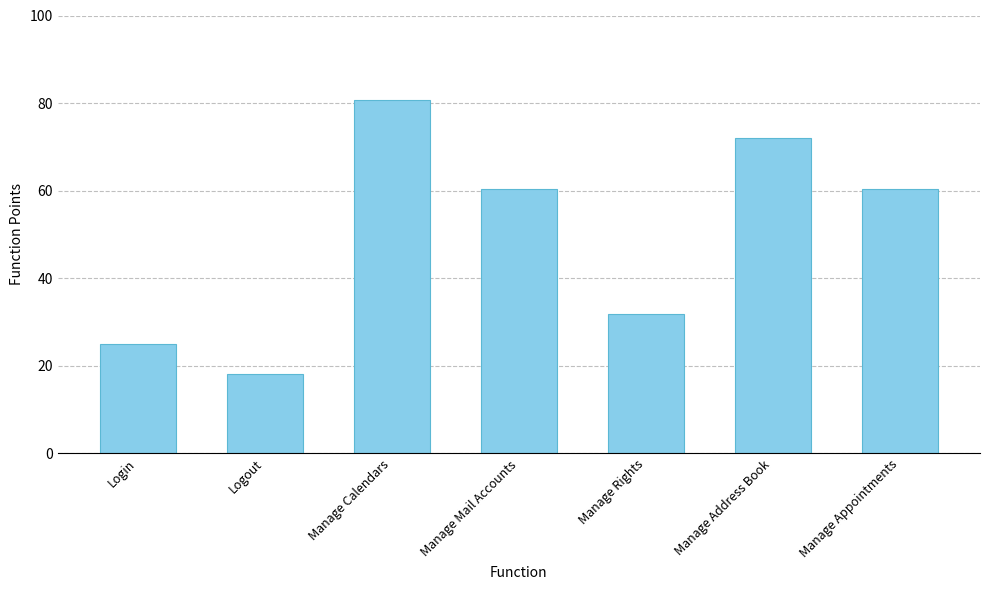

The value at Login is 13.4. True or false?

False